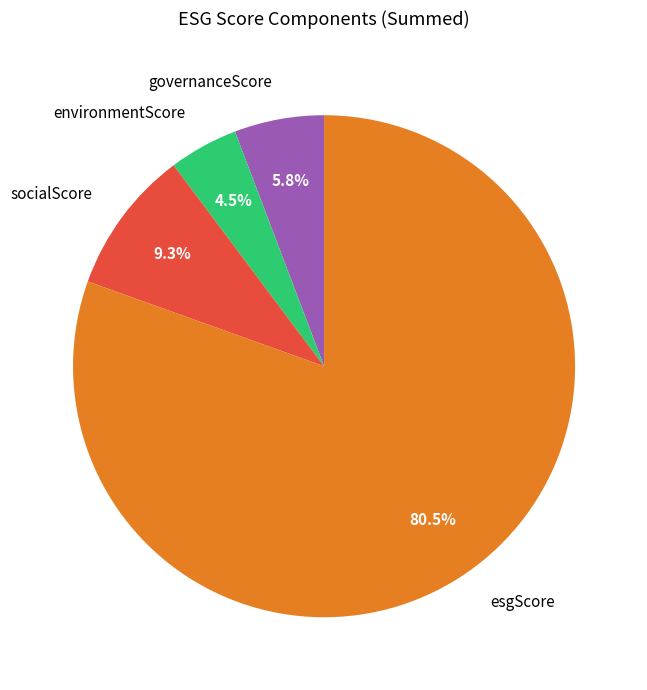

Which category has the biggest portion of the pie?

esgScore